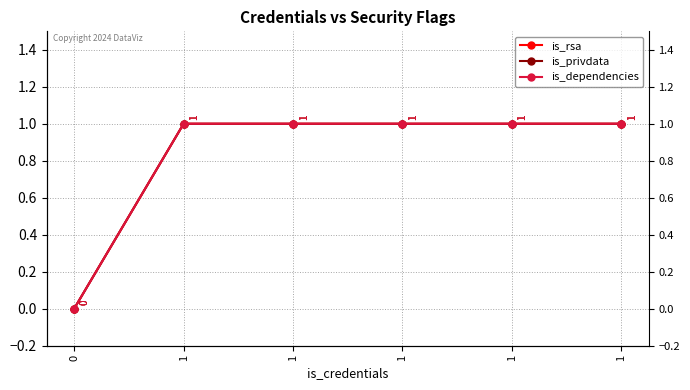

Reading right to left, transcribe all the data shown in this chart.

is_rsa: 1=1	1=1	1=1	1=1	1=1	0=0
is_privdata: 1=1	1=1	1=1	1=1	1=1	0=0
is_dependencies: 1=1	1=1	1=1	1=1	1=1	0=0